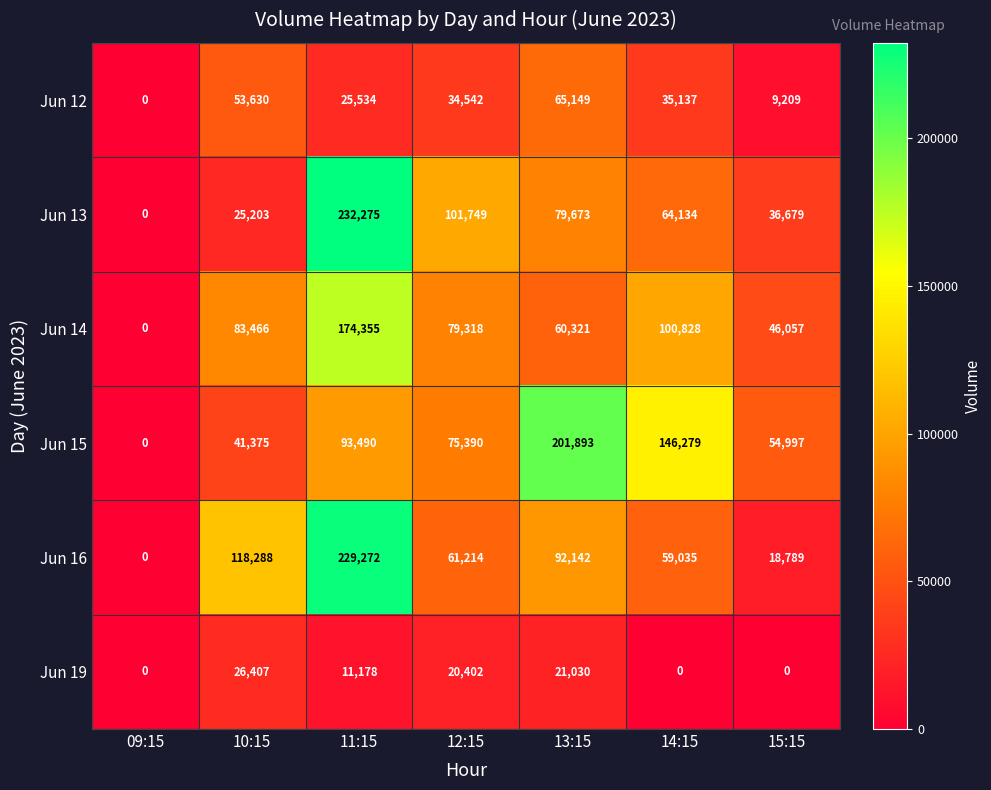

Is the value of Jun 15 at 09:15 greater than the value of Jun 16 at 10:15?

No